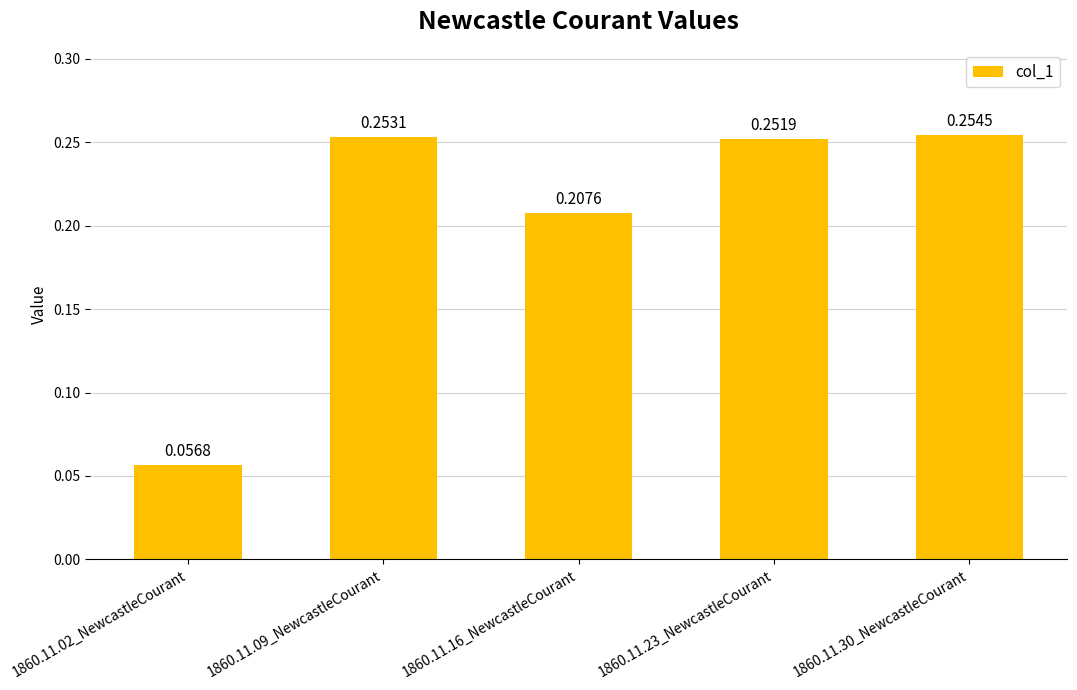

What is the label of the 3rd bar from the left?

1860.11.16_NewcastleCourant